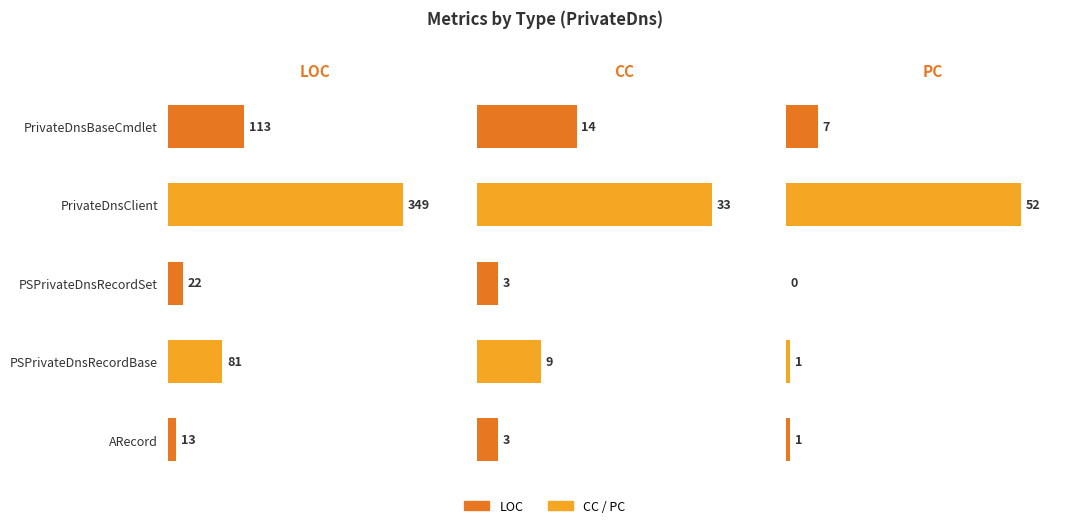

How many bars are there in each group?

3